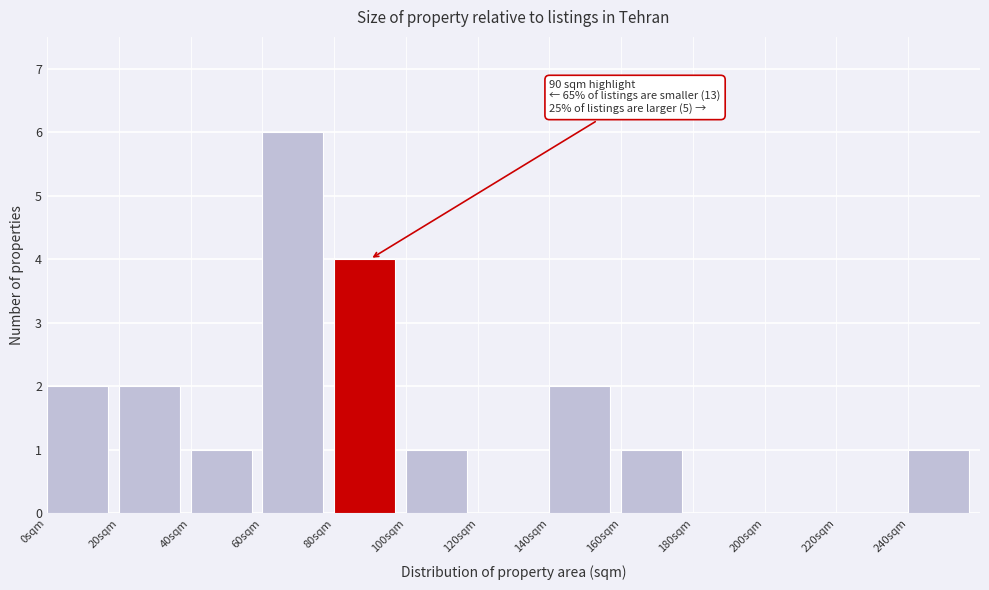

Over which range of the x-axis is the bar tallest?

60 to 80